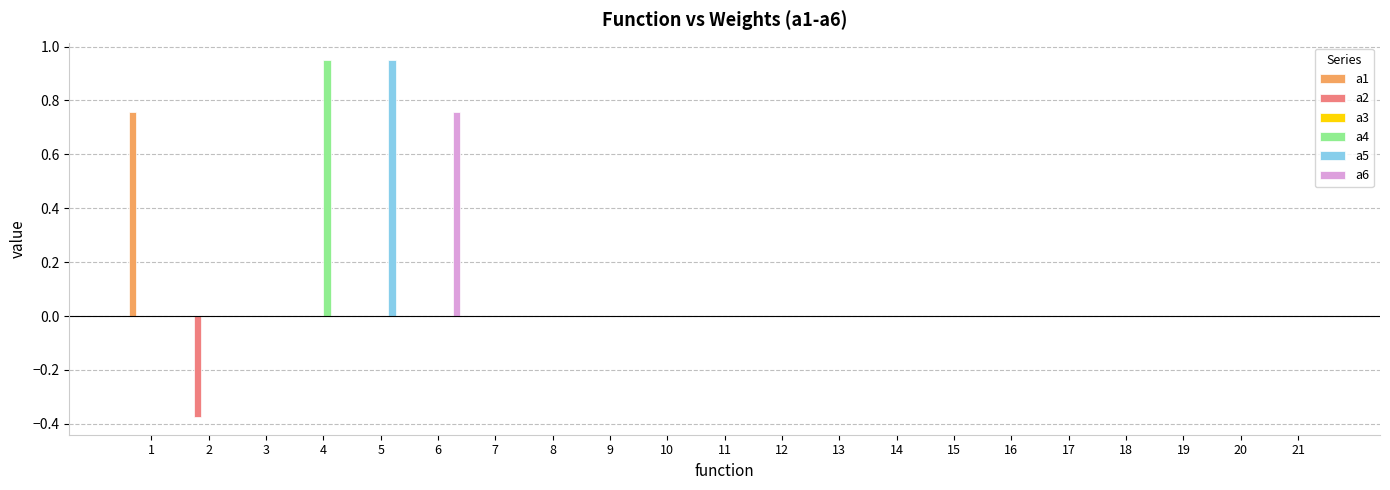

Is it true that a6 equals 0.4 at 20?

False